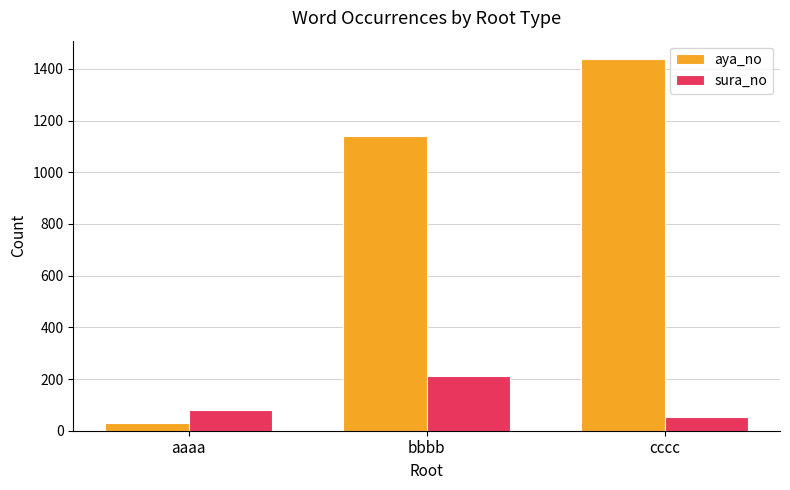

Reading right to left, extract all data points from this chart.

aya_no: cccc=1437	bbbb=1140	aaaa=31
sura_no: cccc=55	bbbb=213	aaaa=80